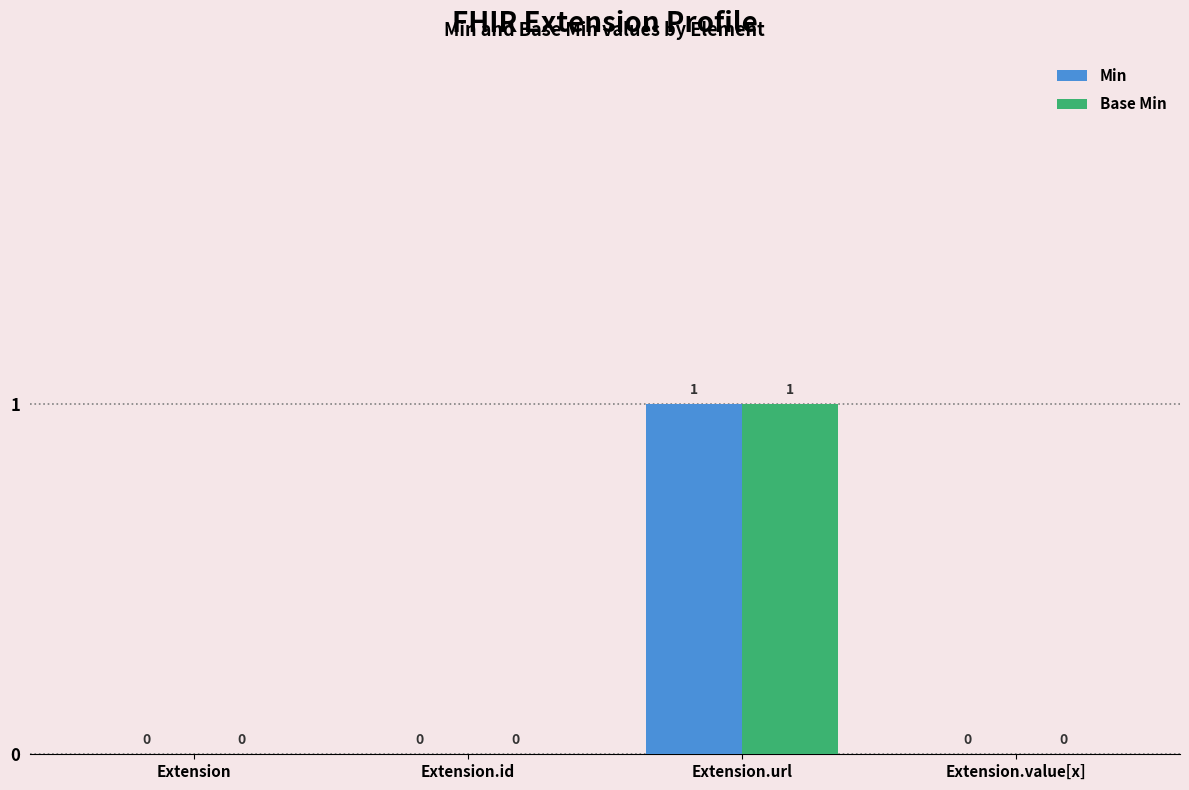

The value of Min at Extension.id is 0. True or false?

True